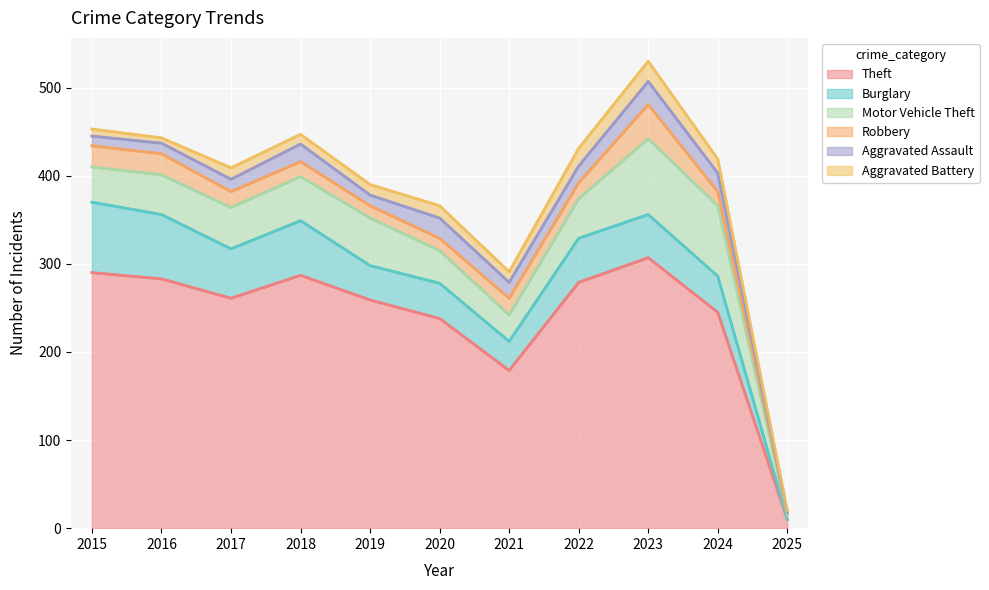

Which category has the lowest value in the Aggravated Battery series?

2025